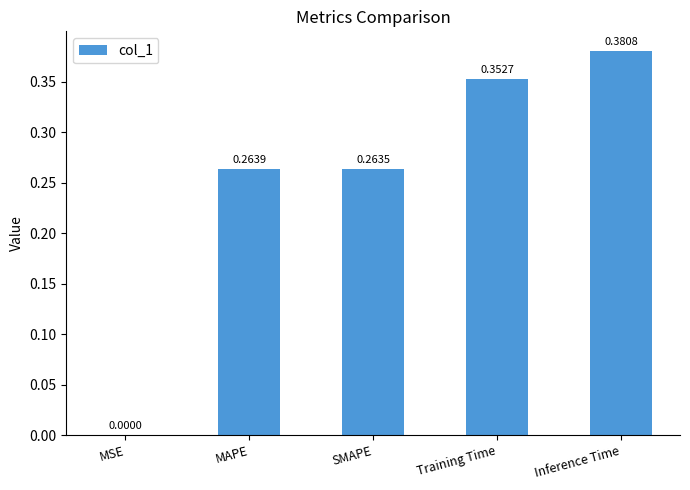

How many series are shown in this chart?

1